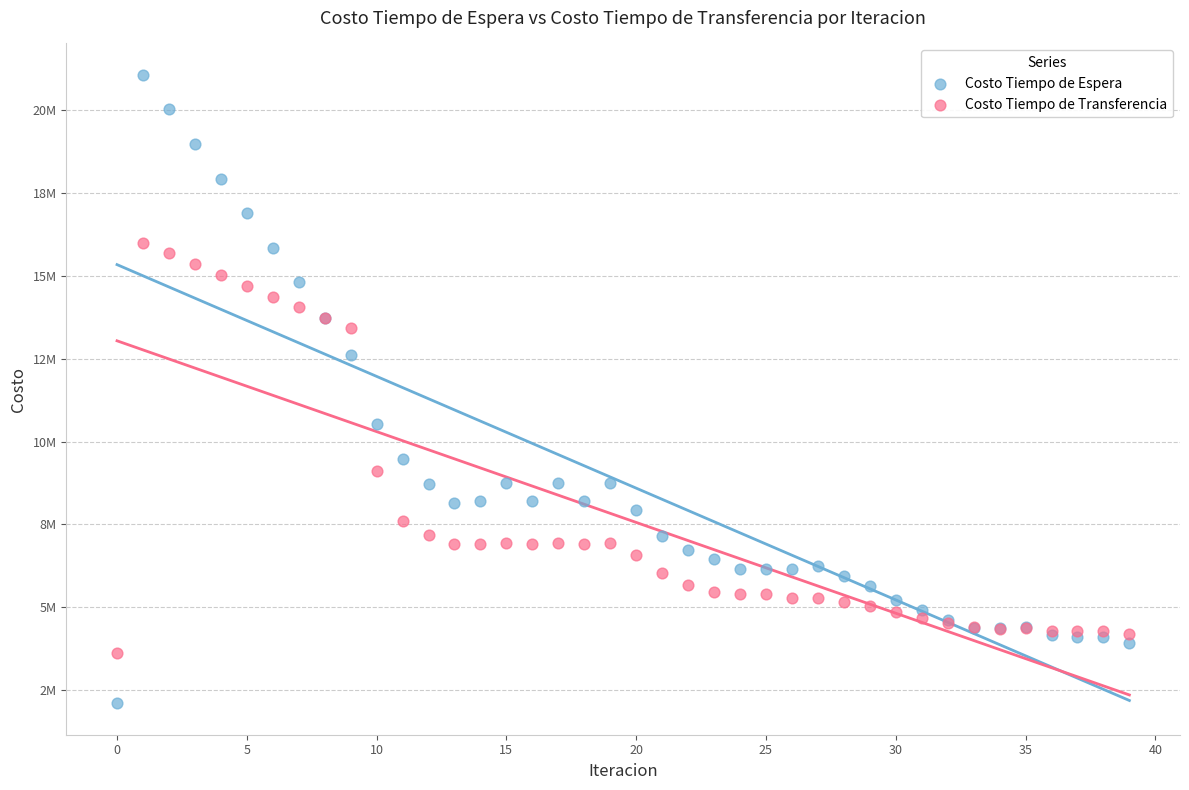

What are all the series names shown in the legend?

Costo Tiempo de Espera, Costo Tiempo de Transferencia